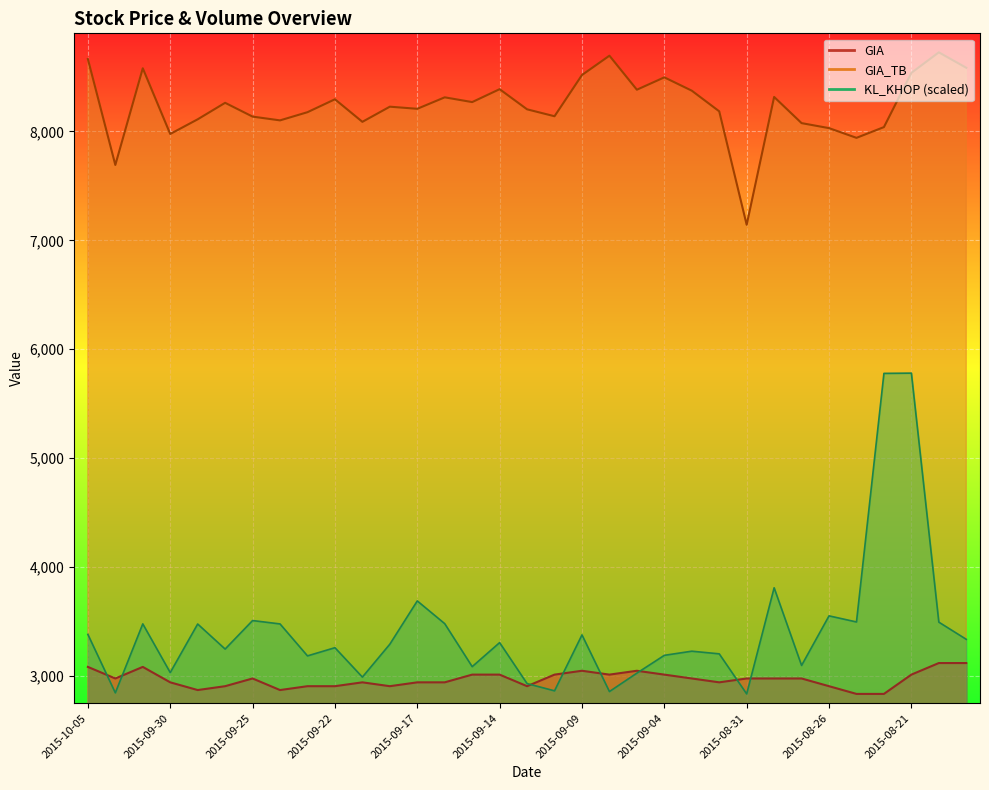

What is the total value across all series at 2015-09-18?

14423.7